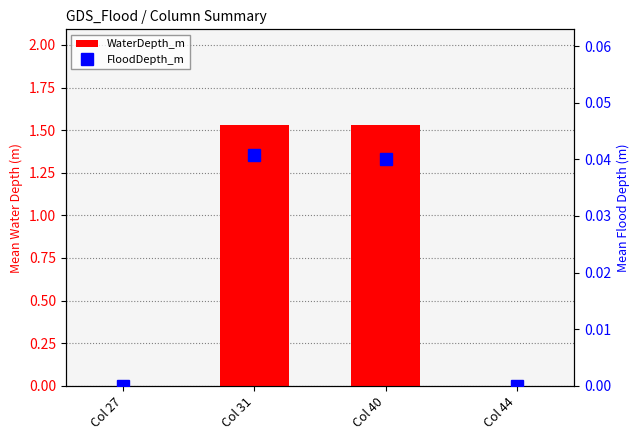

Reading left to right, what are all the values shown in this chart?

WaterDepth_m: Col 27=0.0	Col 31=1.5	Col 40=1.5	Col 44=0.0
FloodDepth_m: Col 27=0.0	Col 31=0.0	Col 40=0.0	Col 44=0.0